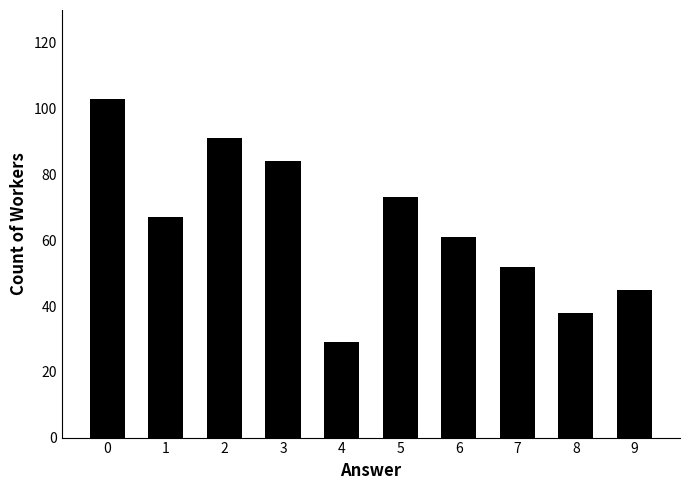

List the labels in order of value, smallest first.

4, 8, 9, 7, 6, 1, 5, 3, 2, 0